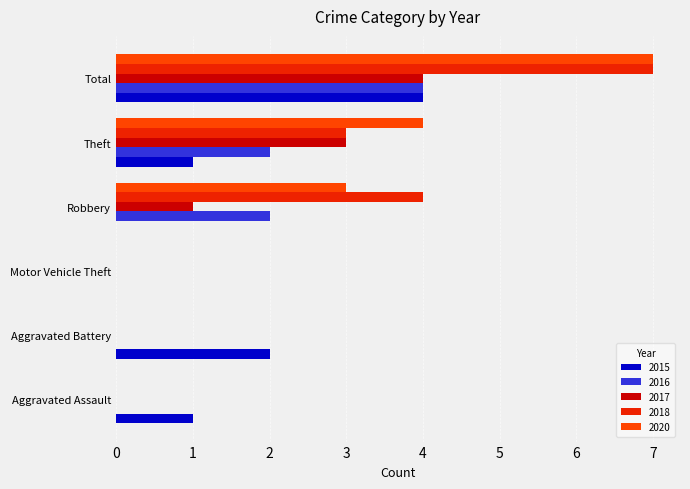

Reading left to right, list all the values displayed in this chart.

2015: 1	2	0	0	1	4
2016: 0	0	0	2	2	4
2017: 0	0	0	1	3	4
2018: 0	0	0	4	3	7
2020: 0	0	0	3	4	7